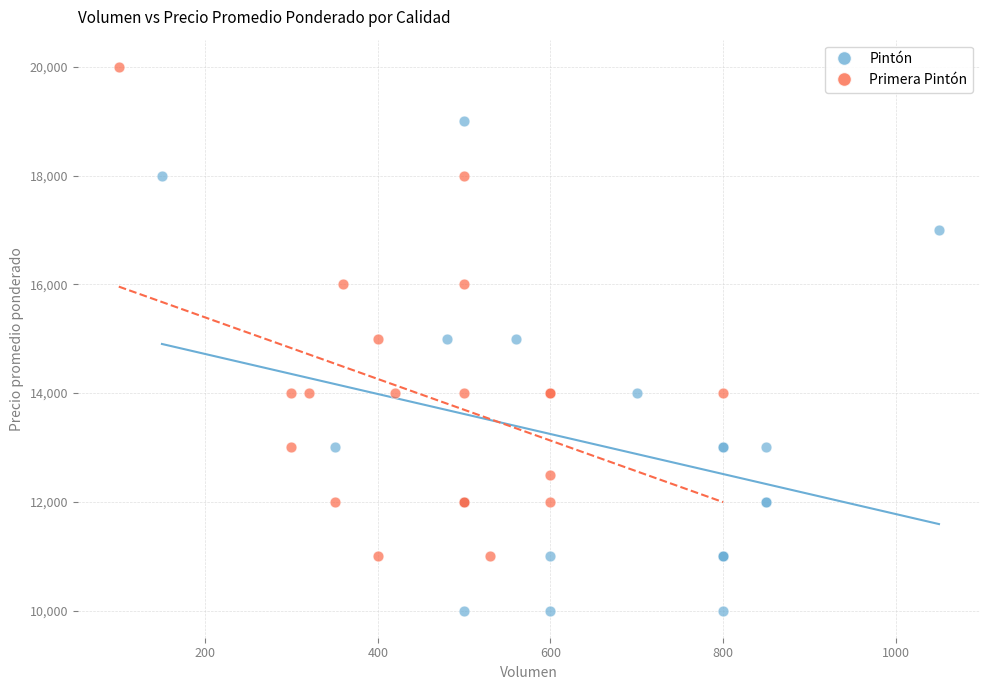

Which series contains the lowest Y value?

Pintón